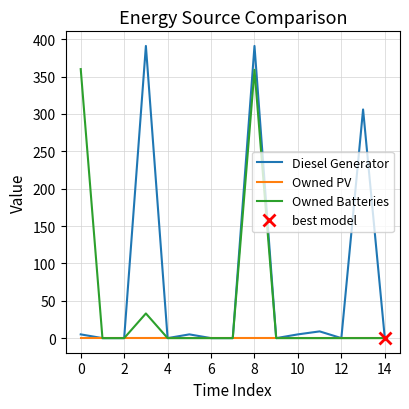

Reading left to right, transcribe all the data shown in this chart.

Diesel Generator: 5	0	0	391	0	5	0	0	391	0	5	9	0	306	0
Owned PV: 0	0	0	0	0	0	0	0	0	0	0	0	0	0	0
Owned Batteries: 360	0	0	33	0	0	0	0	359	0	0	0	0	0	0